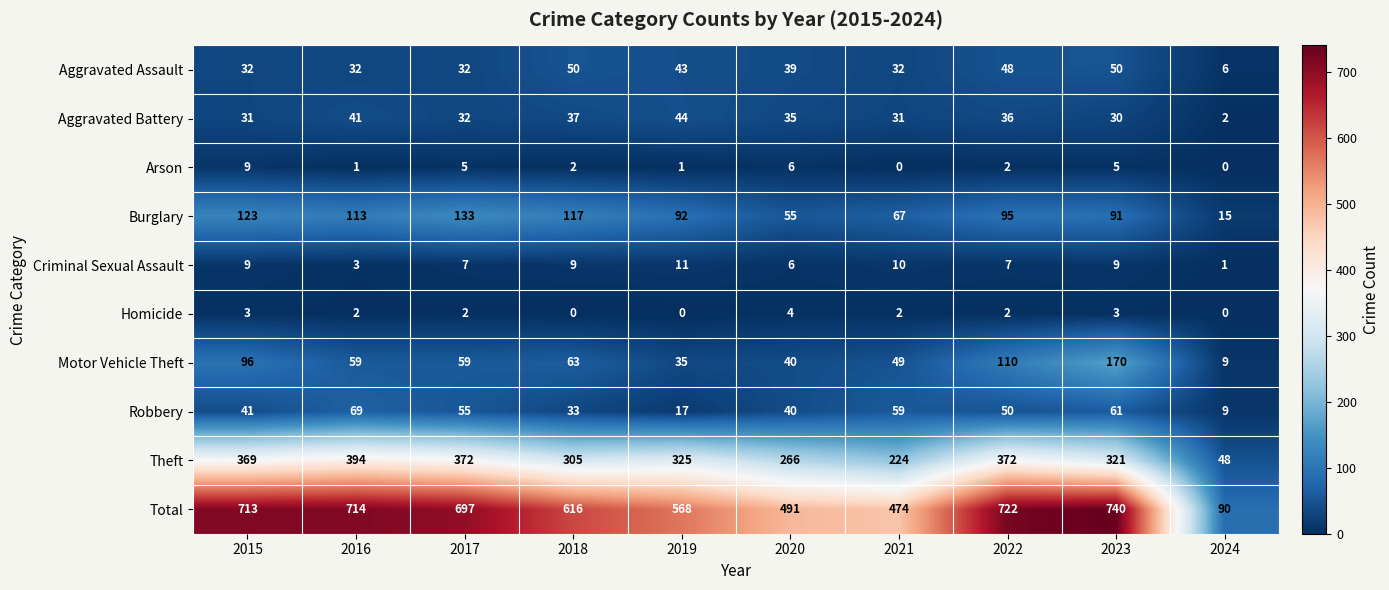

Which series has the widest spread of values?

Total